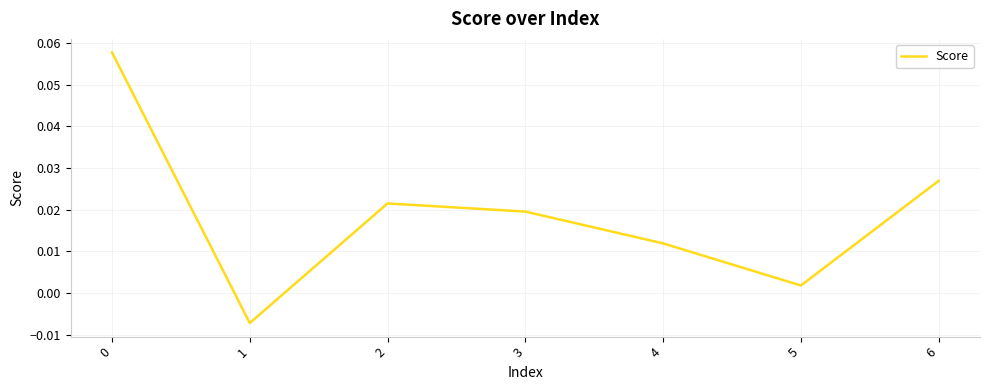

Where is the first local minimum?

1